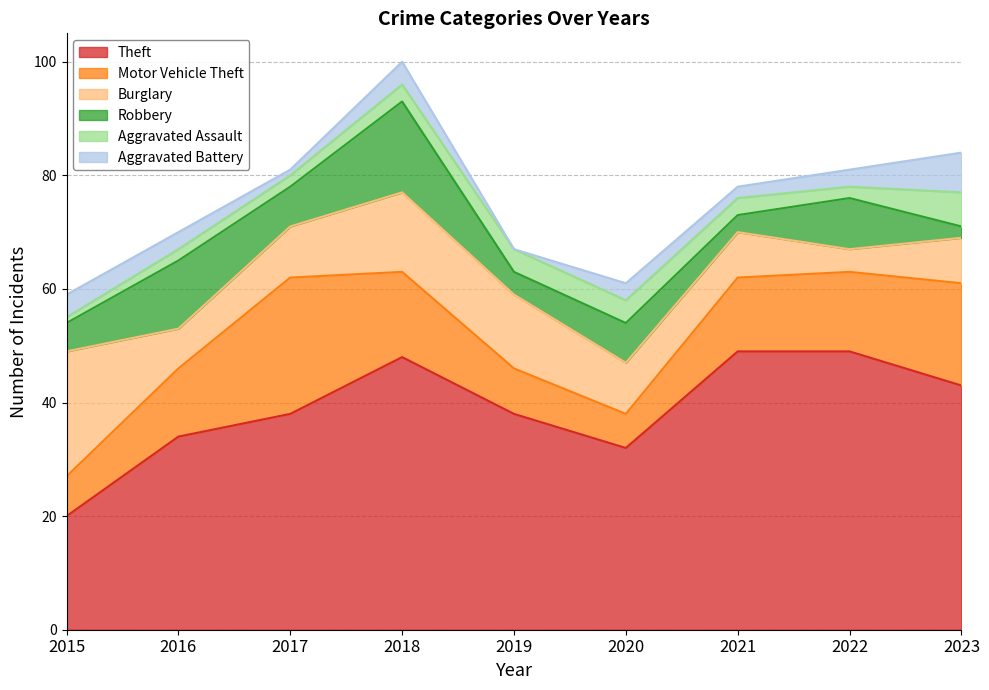

Which category has the lowest value in the Burglary series?

2022